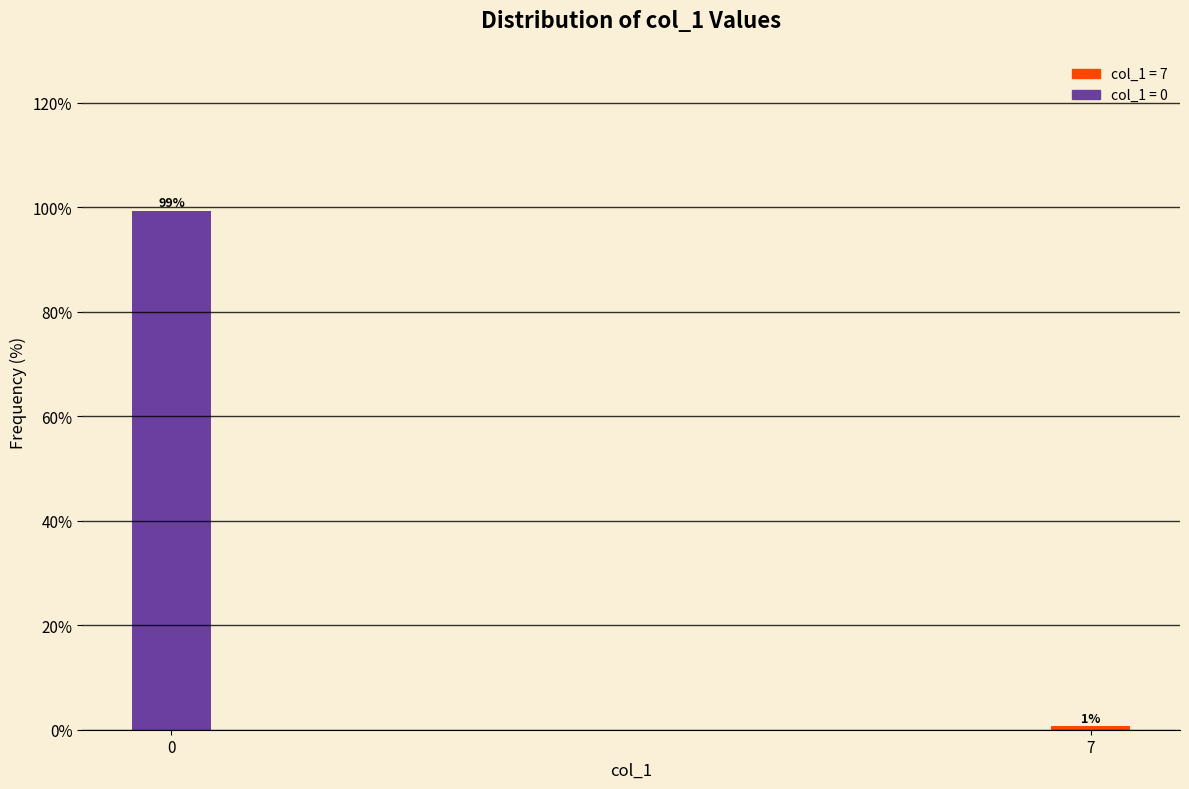

Which category has the lowest value across all series?

7